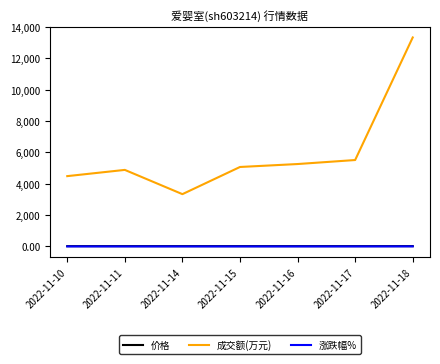

The 价格 series shows 17.1 at 2022-11-10. True or false?

True